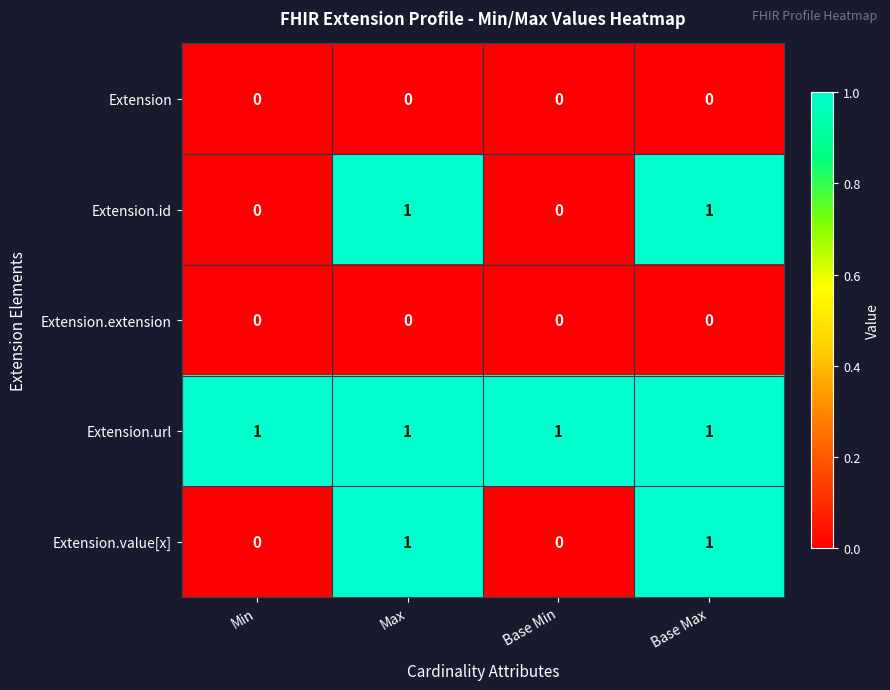

Is it true that Extension equals 0 at Base Min?

True